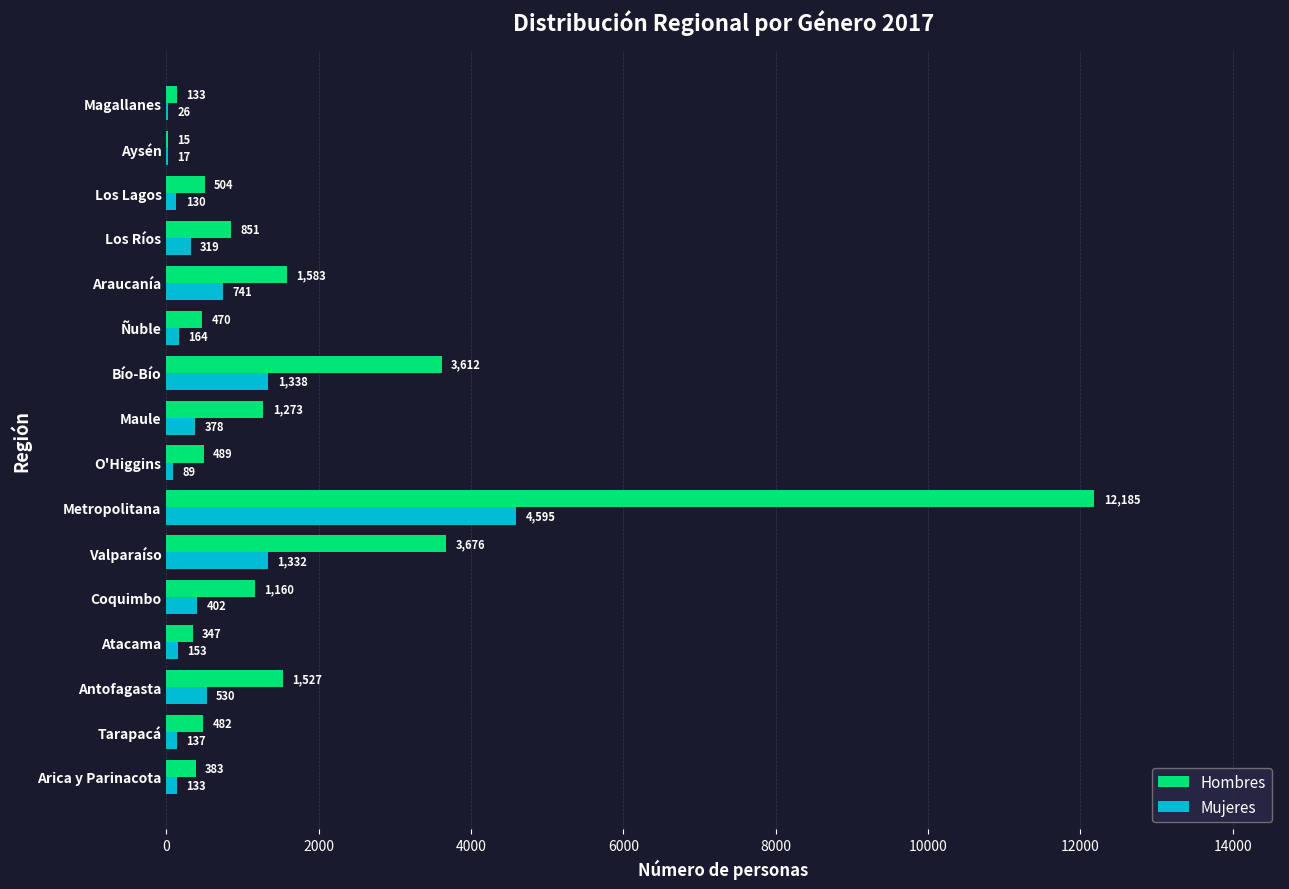

At which category is the sum across all series the highest?

Metropolitana